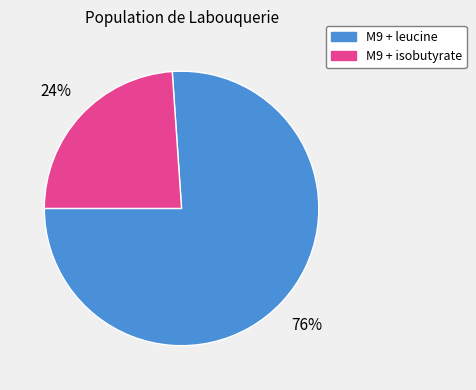

What is the ratio of the value at M9 + leucine to the value at M9 + isobutyrate?

3.2